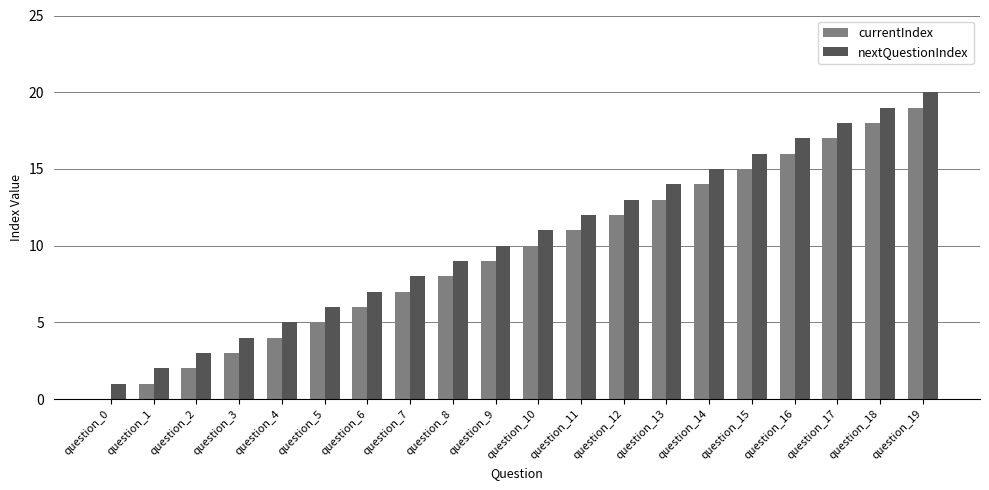

Which series has the largest total across all categories?

nextQuestionIndex